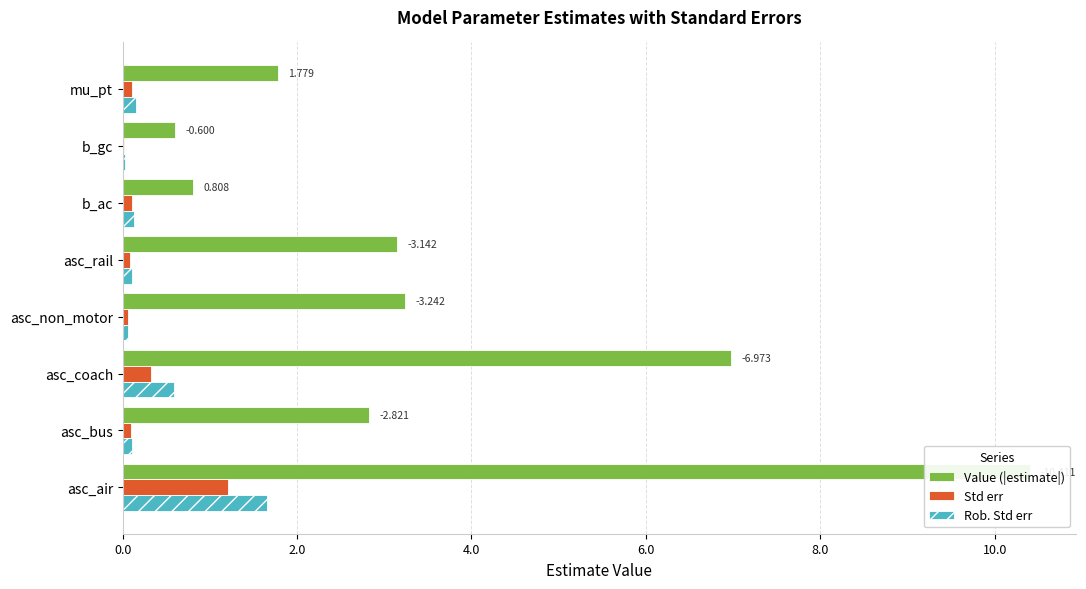

Is it true that Std err equals 0.1 at mu_pt?

True